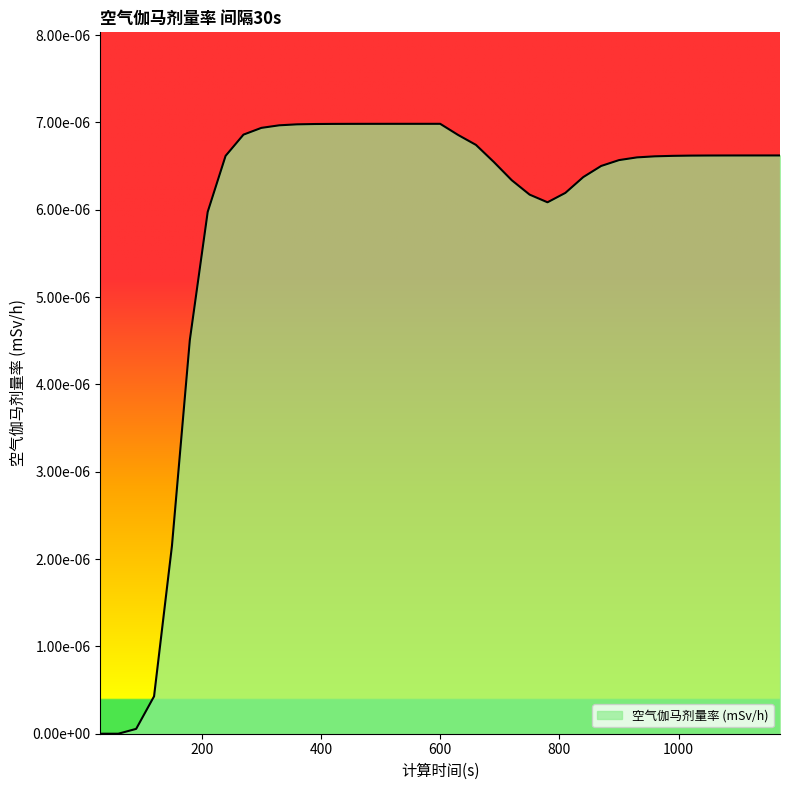

Rank the categories by value from highest to lowest.

600, 570, 540, 510, 480, 450, 420, 390, 360, 330, 300, 270, 630, 660, 1170, 1140, 1110, 1080, 1050, 1020, 990, 240, 960, 930, 900, 690, 870, 840, 720, 810, 750, 780, 210, 180, 150, 120, 90, 30, 60